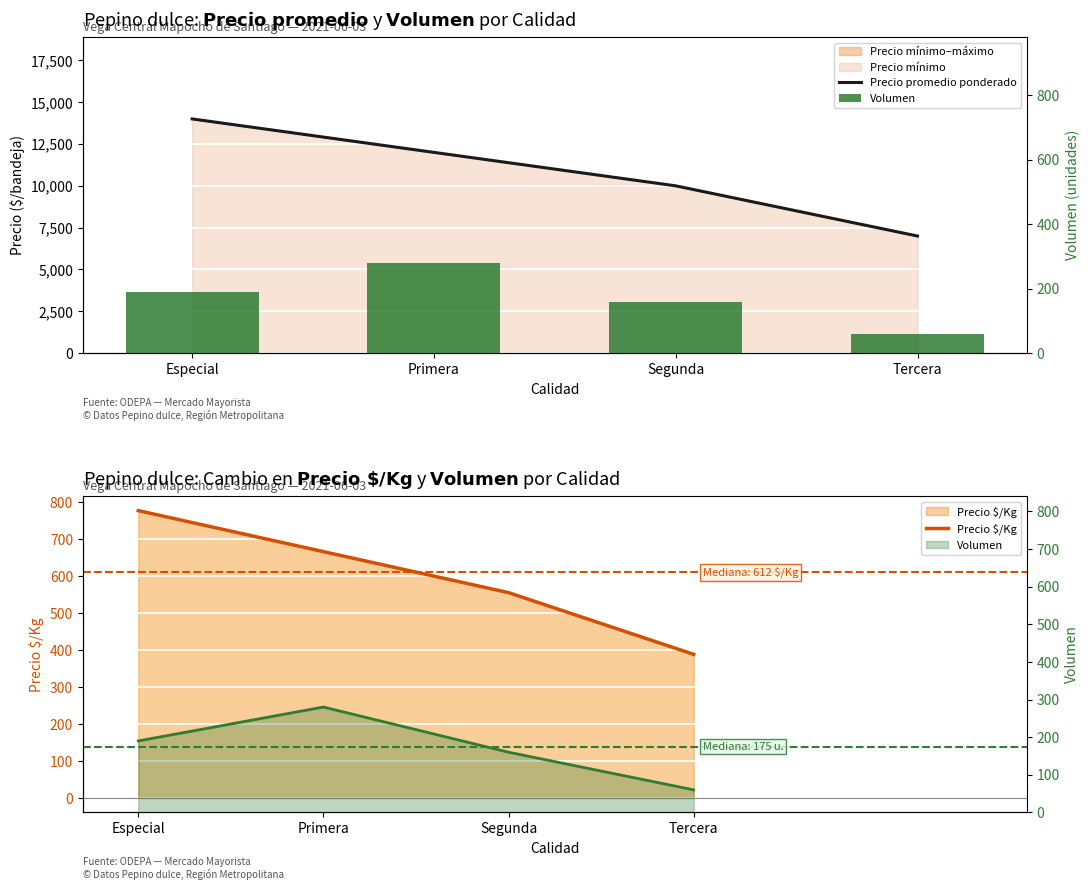

List the labels in order of Precio $/Kg value, largest first.

Especial, Primera, Segunda, Tercera